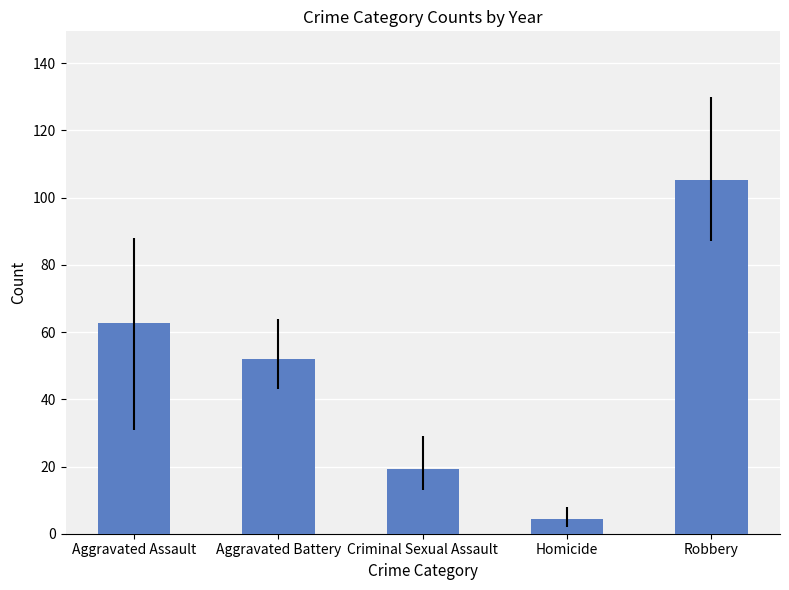

What is the value of the 1st bar from the left?

62.6